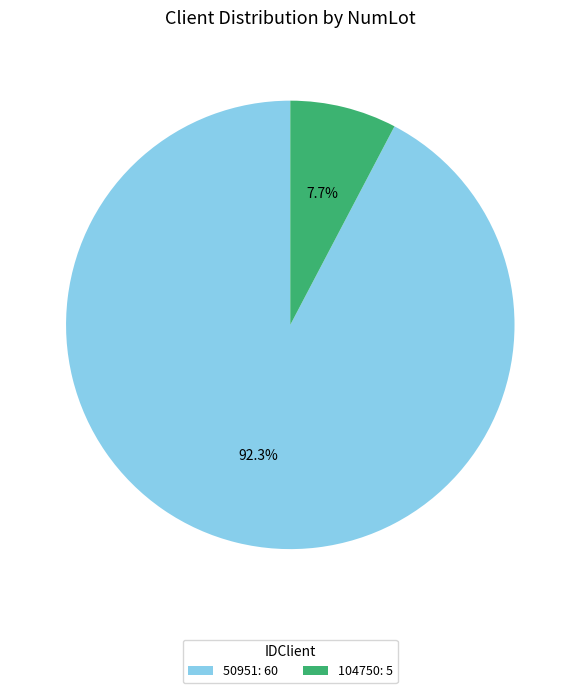

Is the sum of 50951 and 104750 greater than half?

Yes